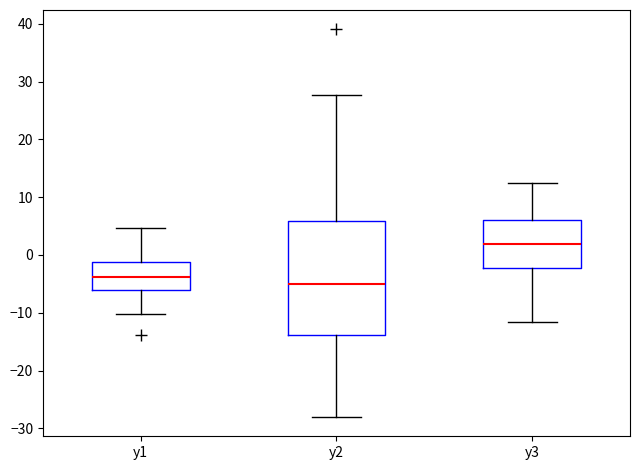

Comparing the boxes themselves (not the whiskers), which one is the tallest?

y2